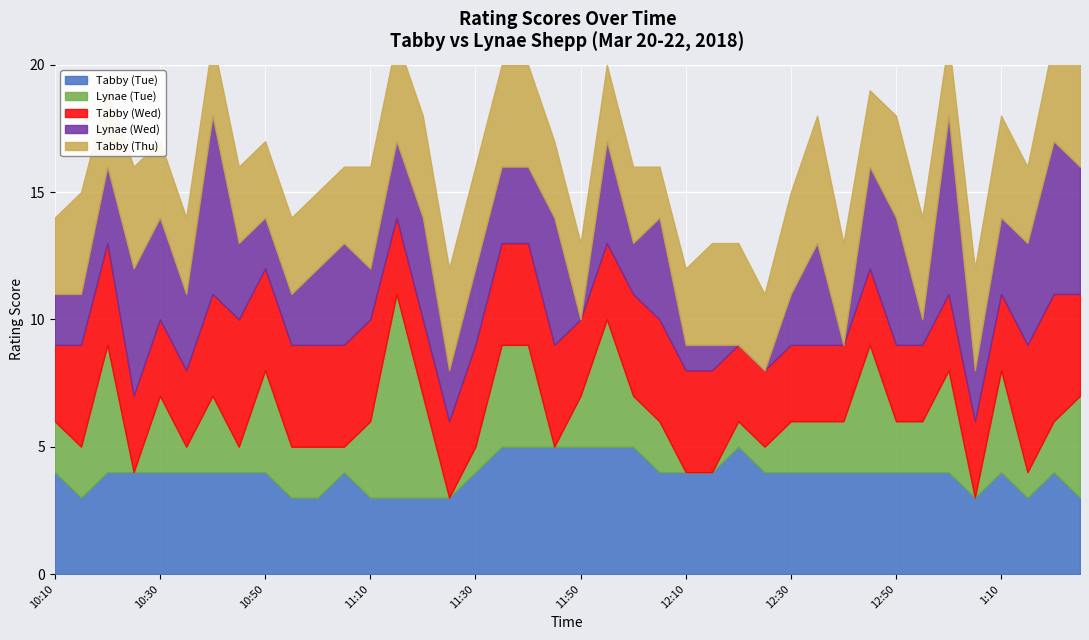

What is the sum of the Lynae (Wed) values at 10:30 and 11:55?

8